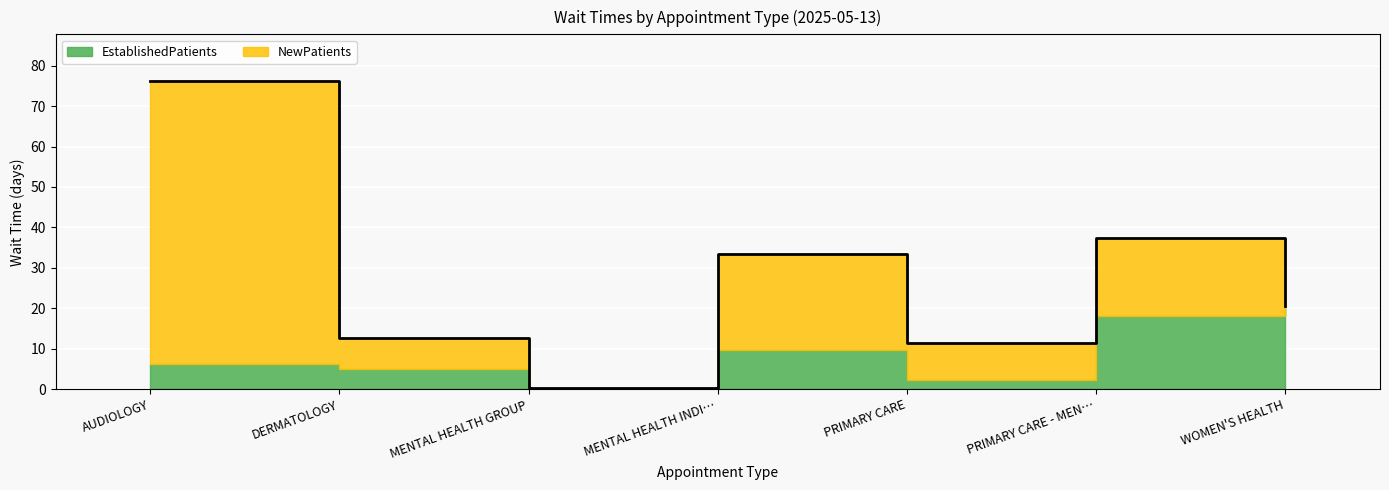

At which category is the sum across all series the highest?

AUDIOLOGY